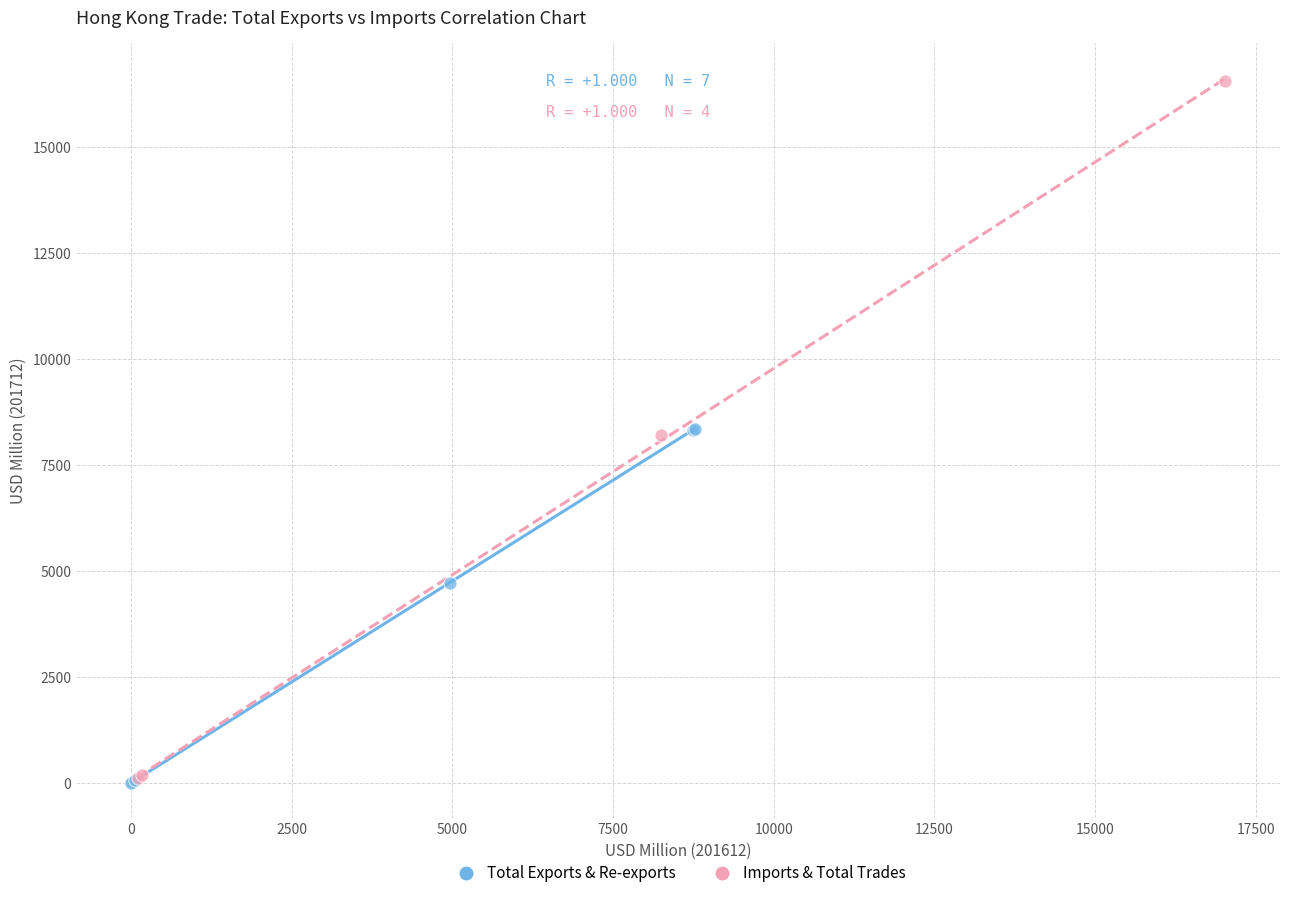

Which series contains the highest Y value?

Imports & Total Trades